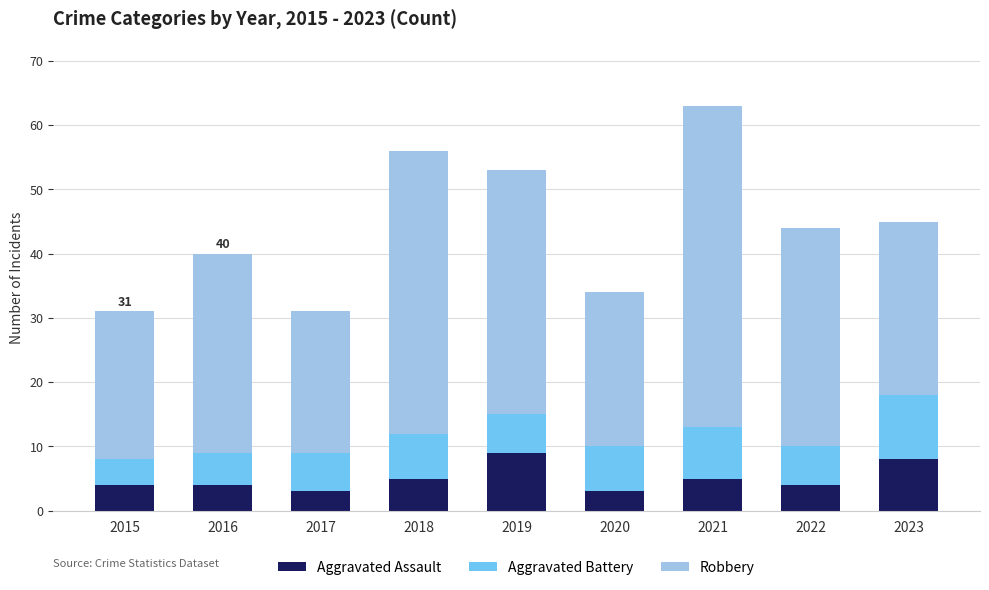

Read the Aggravated Assault value at 2017.

3